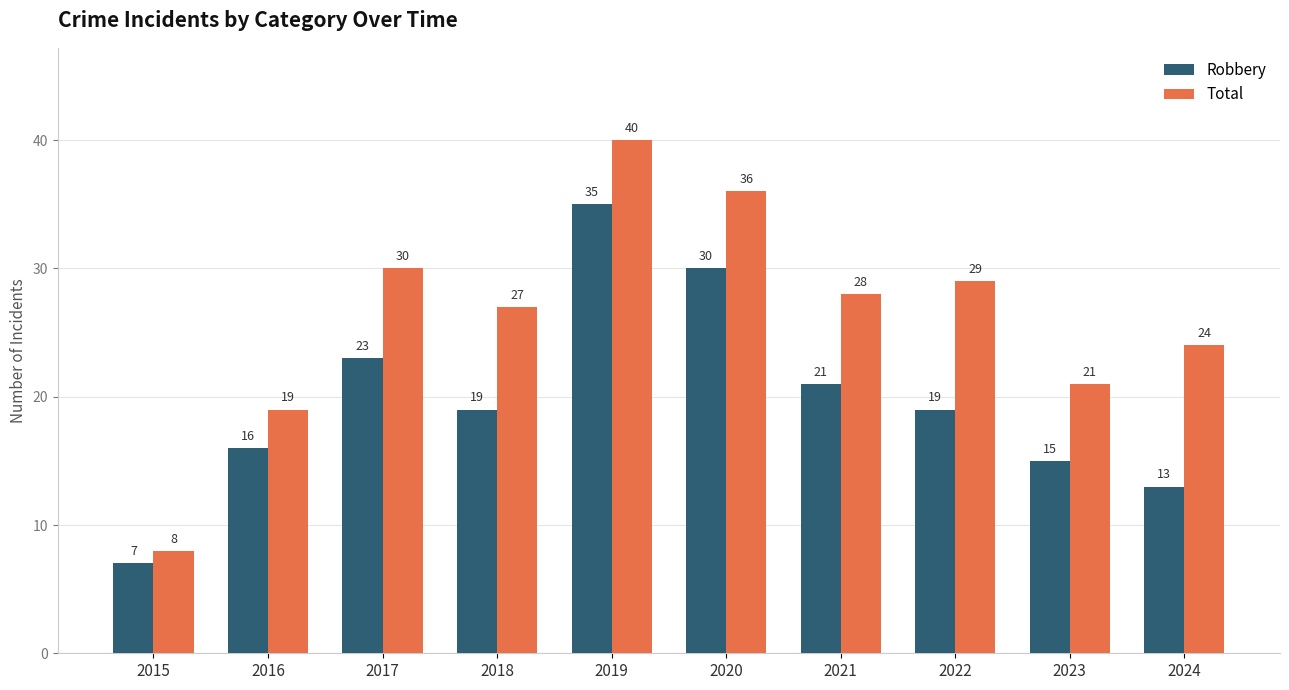

The value of Total at 2015 is 8. True or false?

True